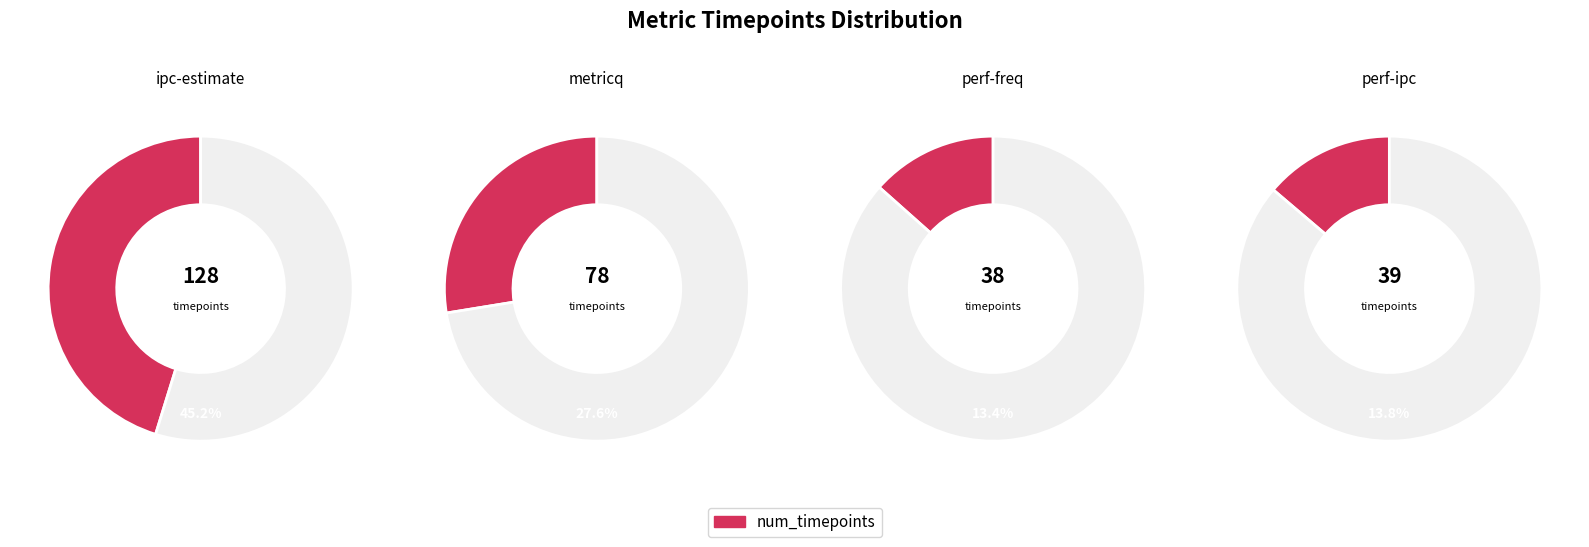

To the nearest percent, what is the difference between the perf-freq and metricq slice percentages?

14%